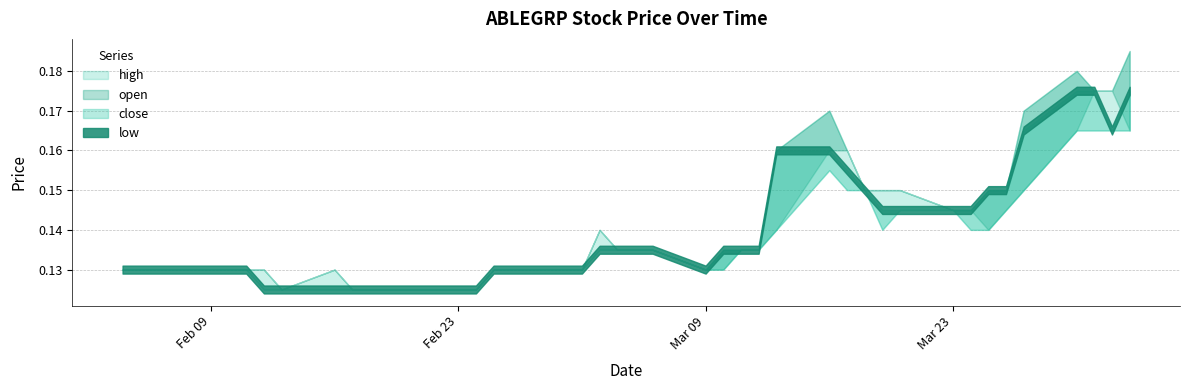

How many data points does each series have?

40